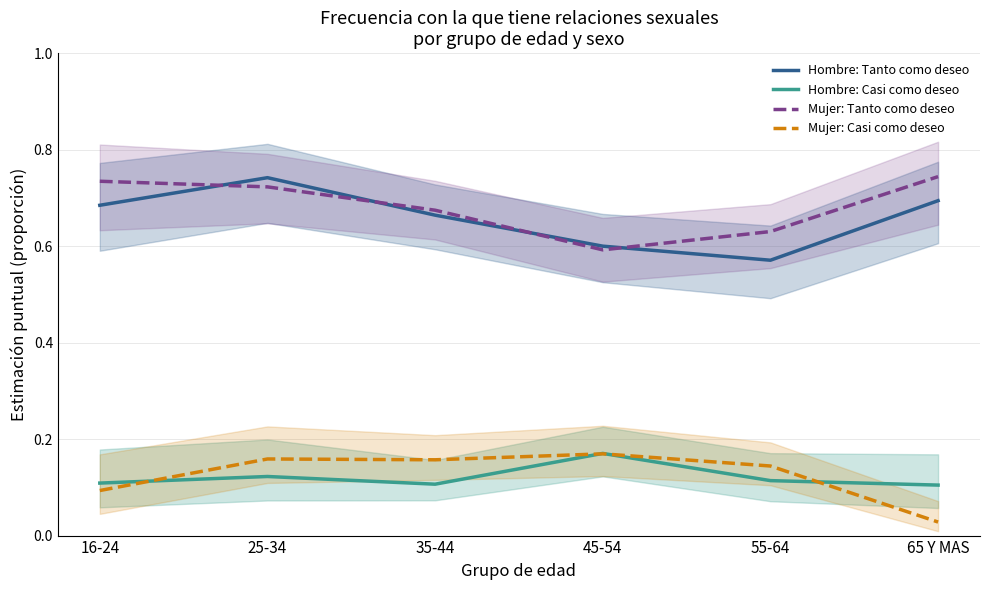

True or false: Hombre: Tanto como deseo and Hombre: Casi como deseo intersect in this chart.

False